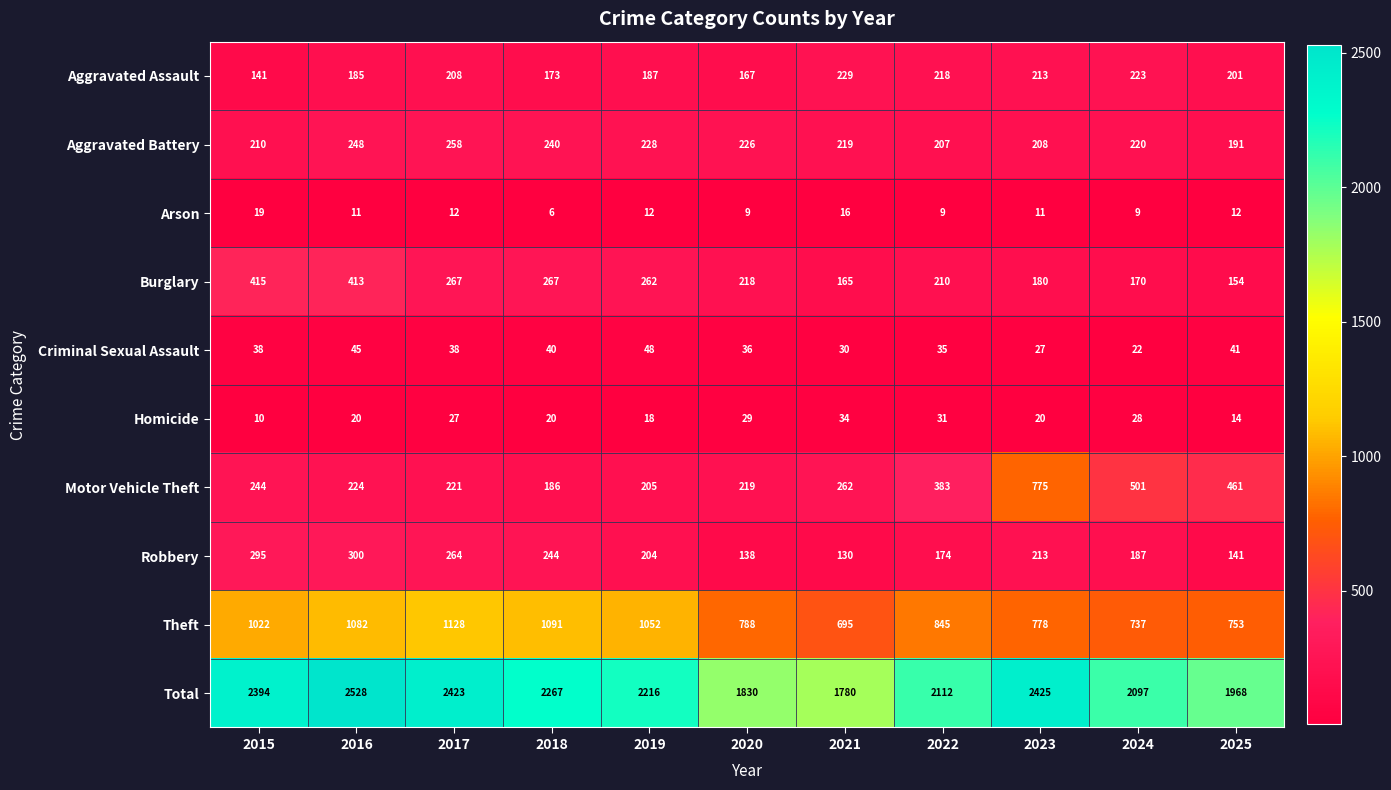

What is the difference between the second highest and second lowest values in the Theft series?

354